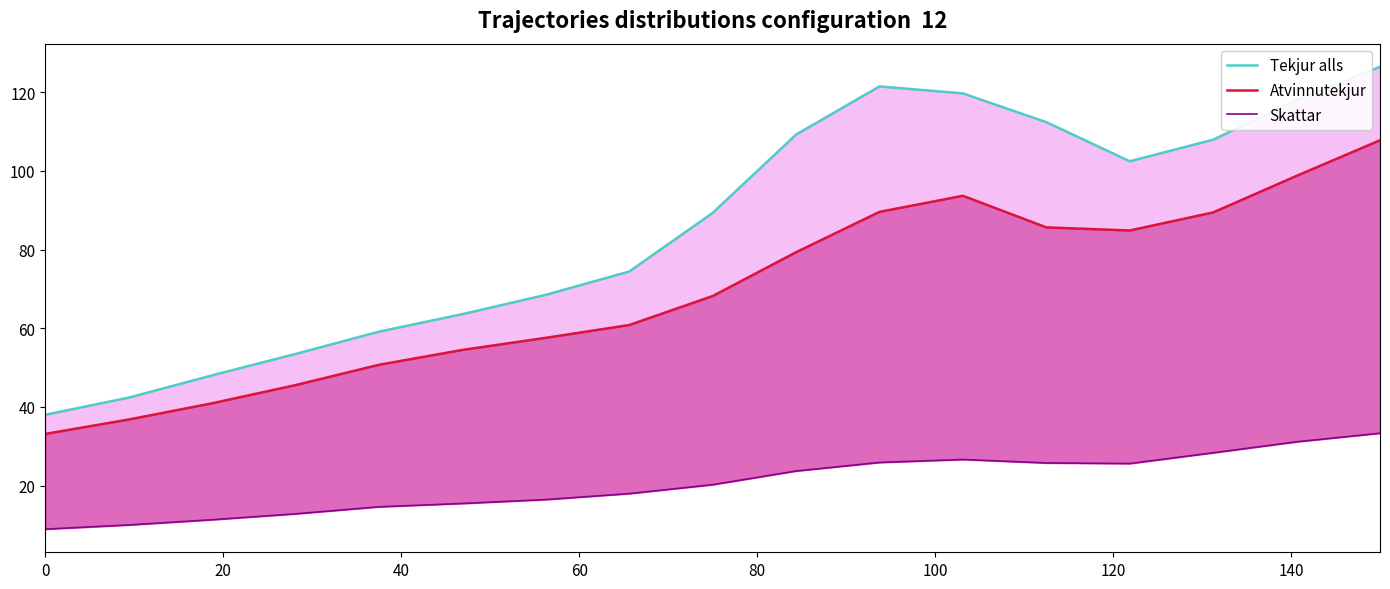

The value of Tekjur alls at 14 is 176.1. True or false?

False